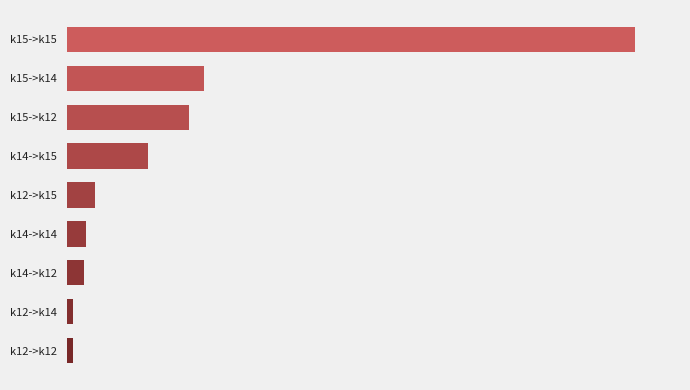

How many values are below 344?

4